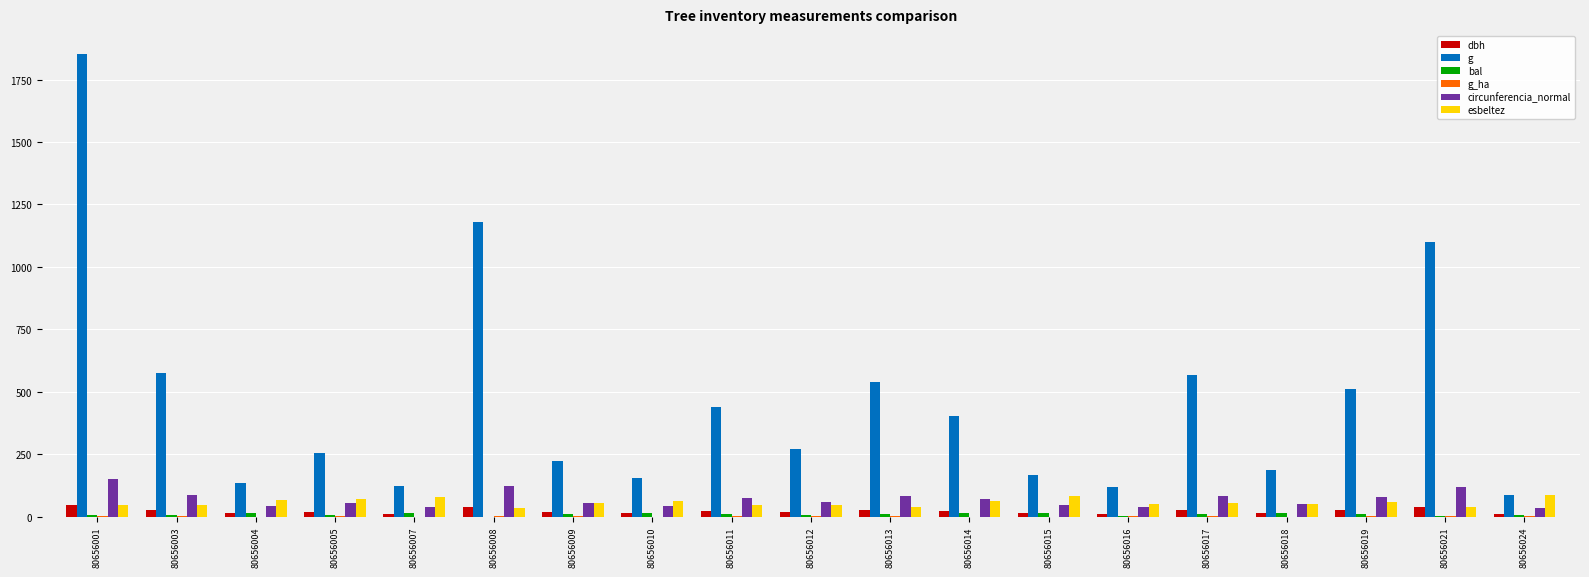

Which category has the highest value in the g series?

80656001